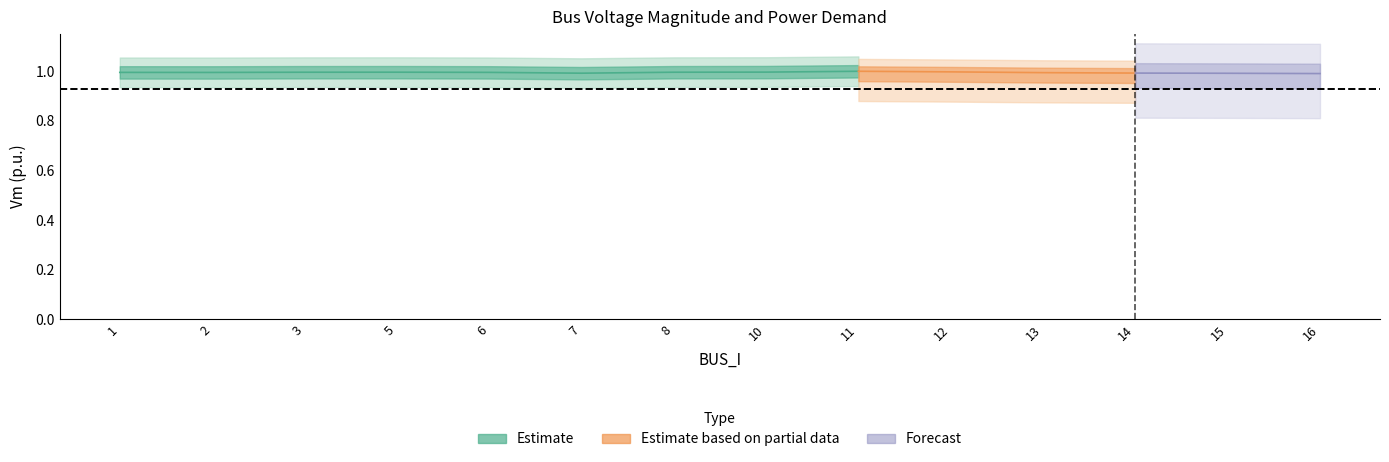

How many lines are shown in the chart?

3